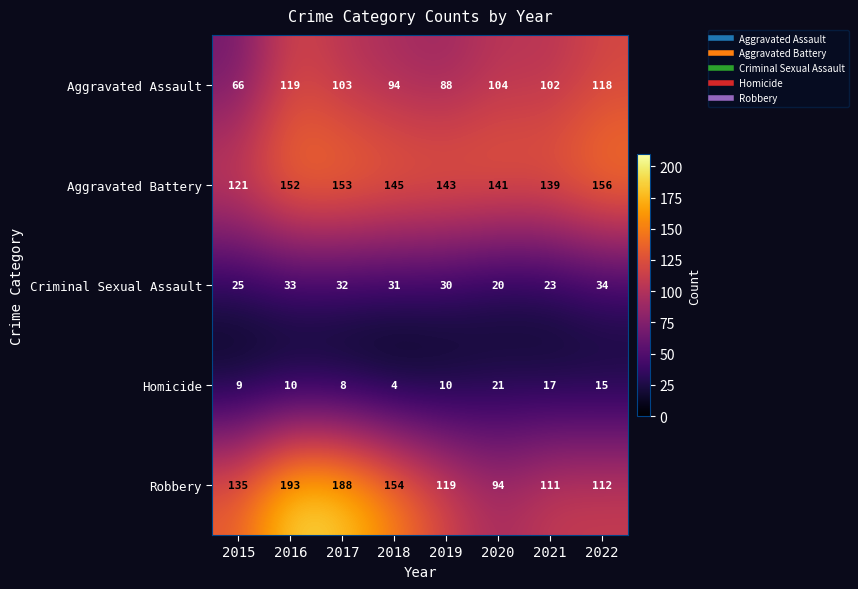

What is the maximum value shown in the chart?

193